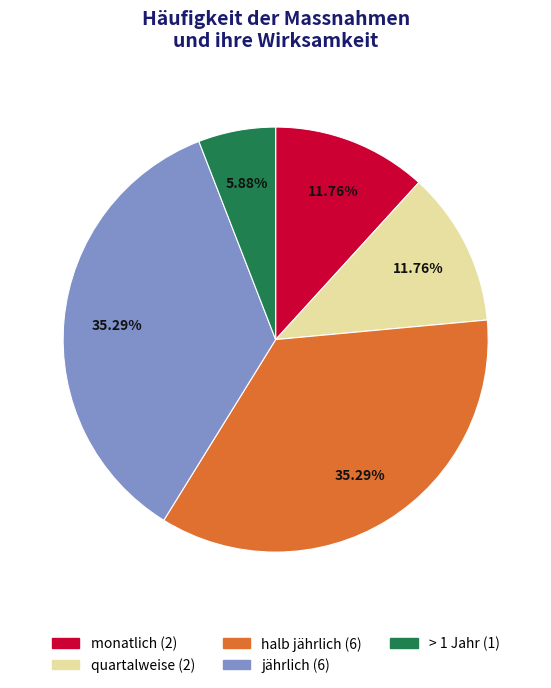

How much of the chart is everything except > 1 Jahr?

94.1%